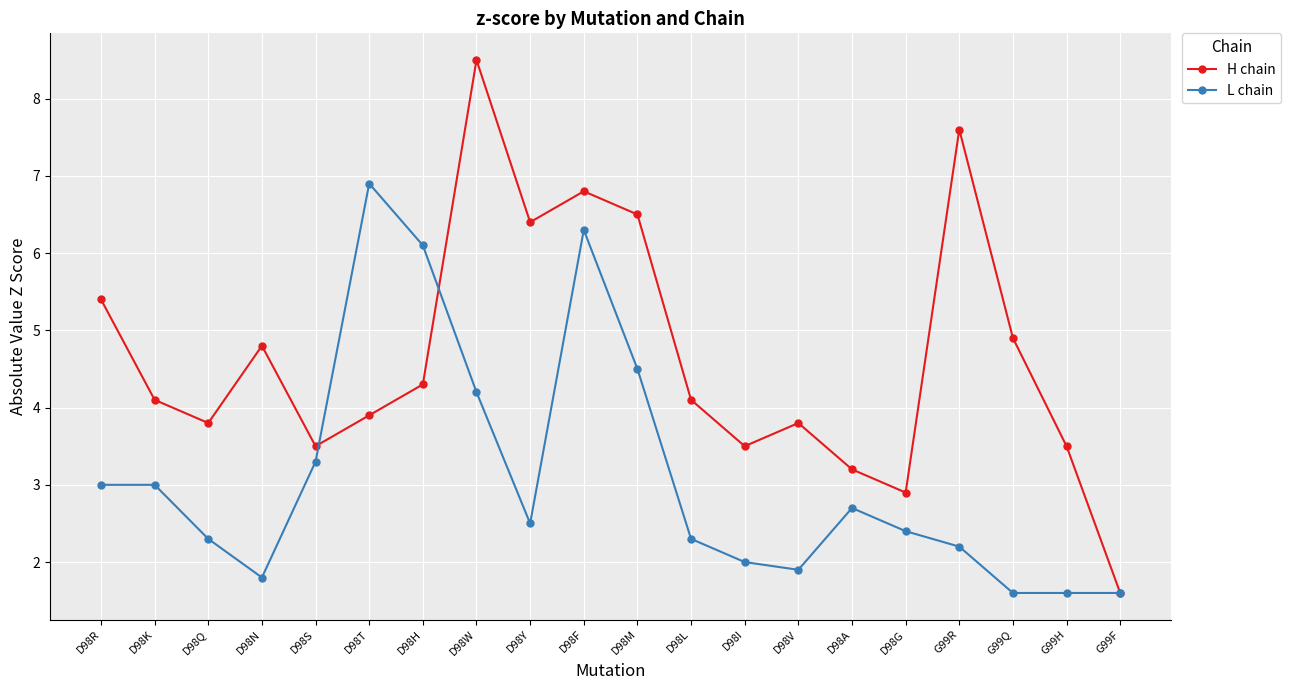

List the series in order of their overall mean, lowest first.

L chain, H chain